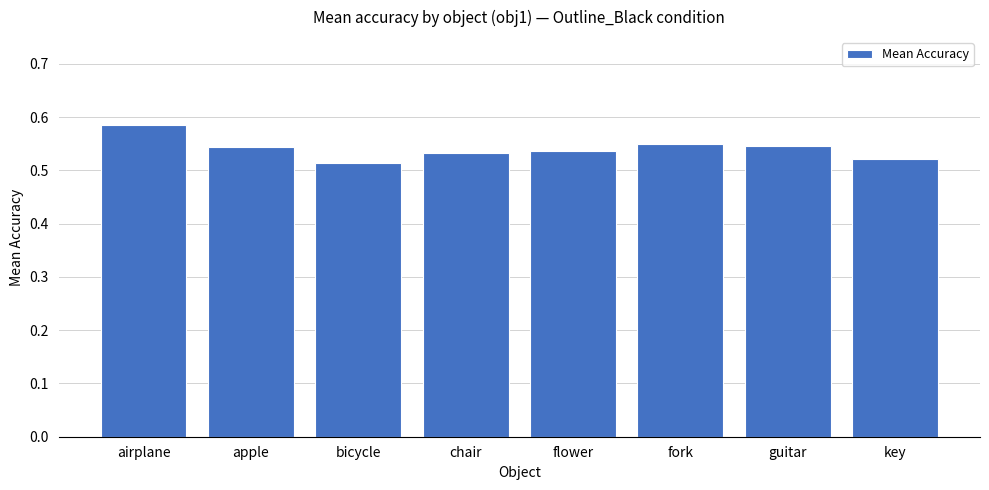

Which category has the highest value across all series?

airplane